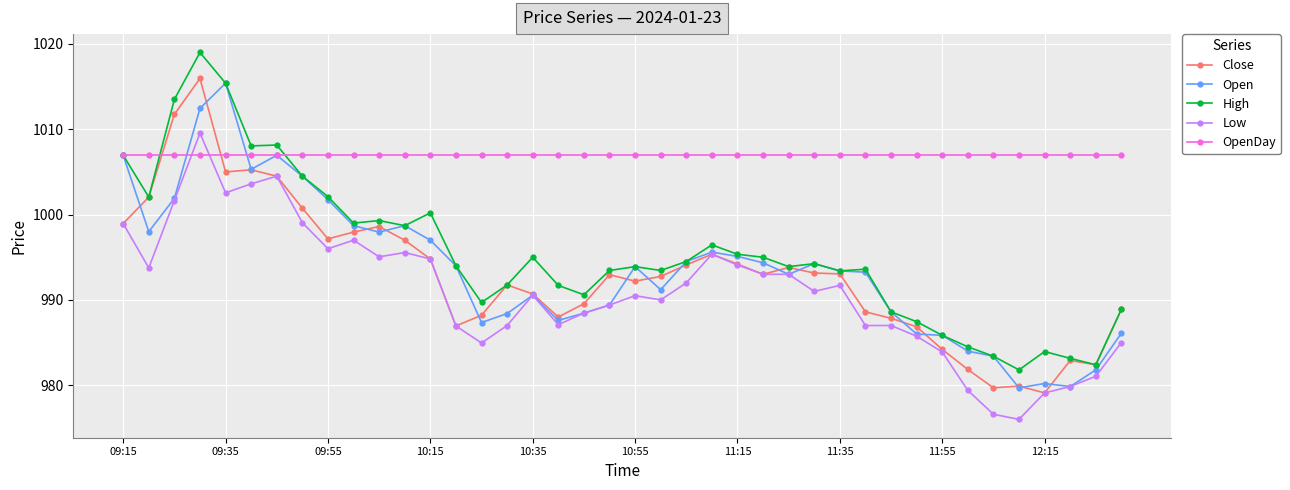

What is the minimum value shown in the chart?

976.0